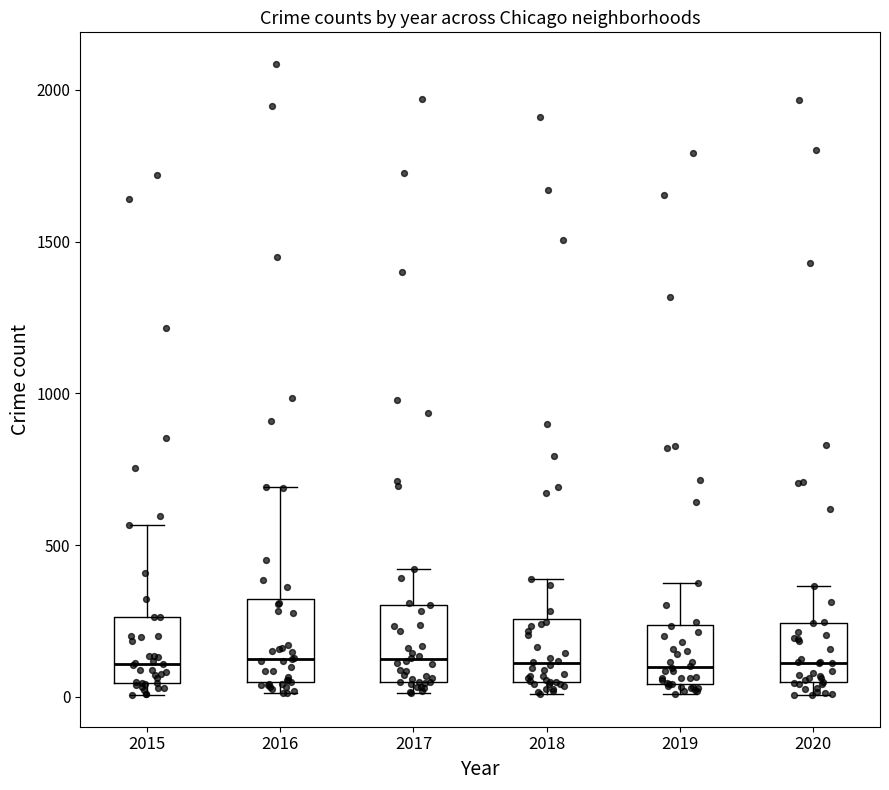

Reading left to right, transcribe this box plot: for each box, give where its median line is, the range the box spans, and where its two whiskers end, as read against the y-axis. The values are not printed on the chart, so give them approximately, as read against the axis.

2015: median 100, box 50 to 250, whiskers 0 to 550
2016: median 150, box 50 to 300, whiskers 0 to 700
2017: median 100, box 50 to 300, whiskers 0 to 400
2018: median 100, box 50 to 250, whiskers 0 to 400
2019: median 100, box 50 to 250, whiskers 0 to 400
2020: median 100, box 50 to 250, whiskers 0 to 350